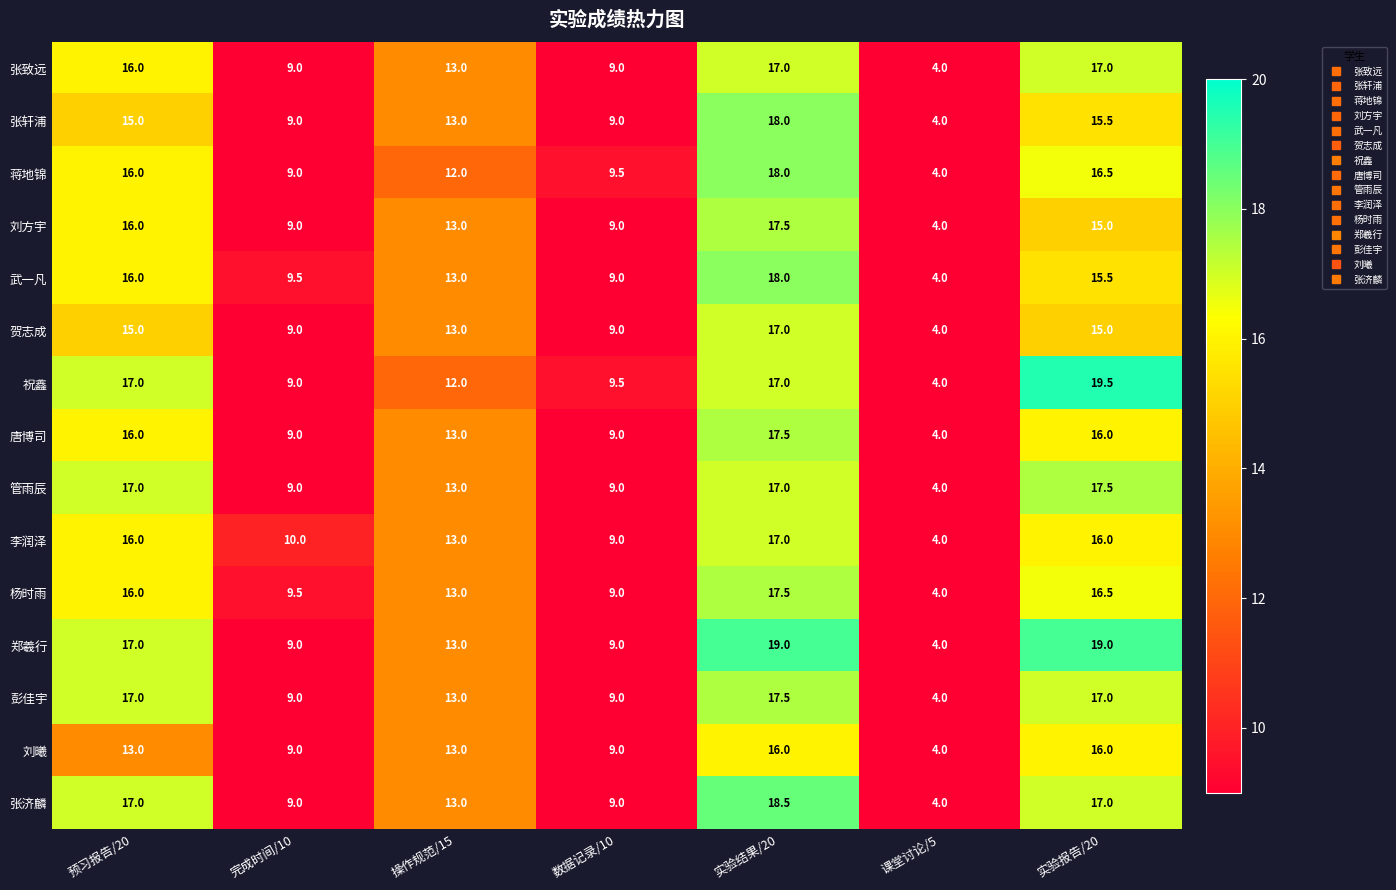

What is the spread (max minus min) of values at 数据记录/10?

0.5